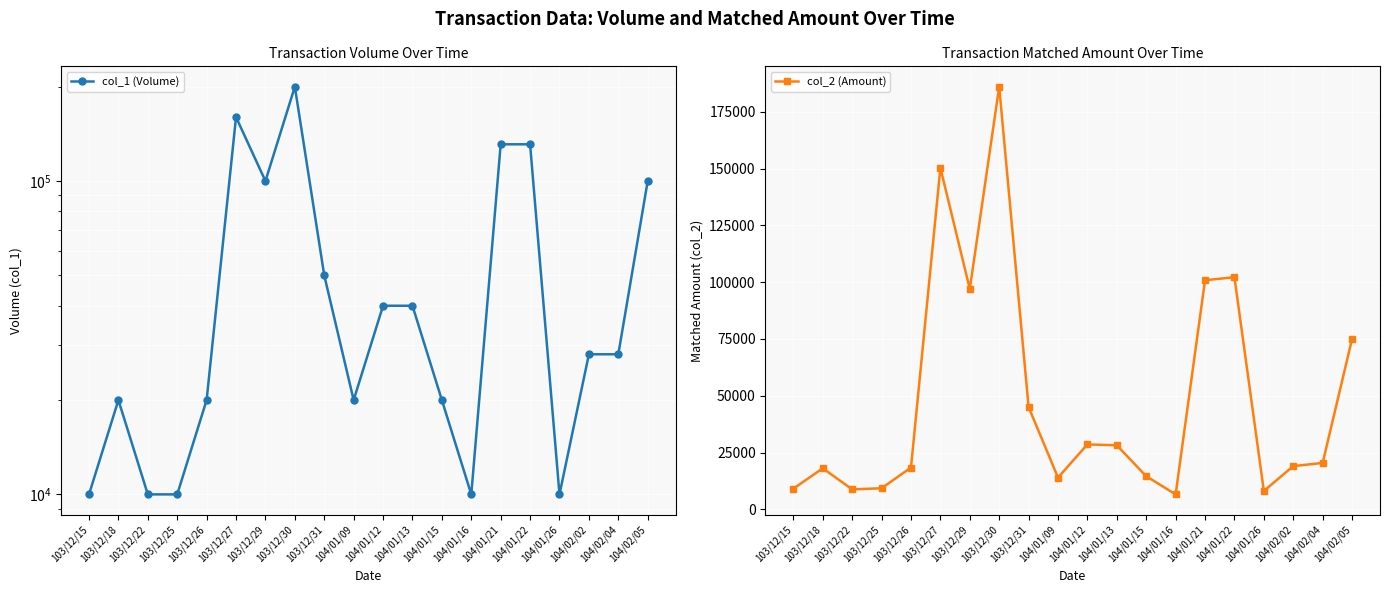

What is the minimum value for col_2 (Amount)?

6600